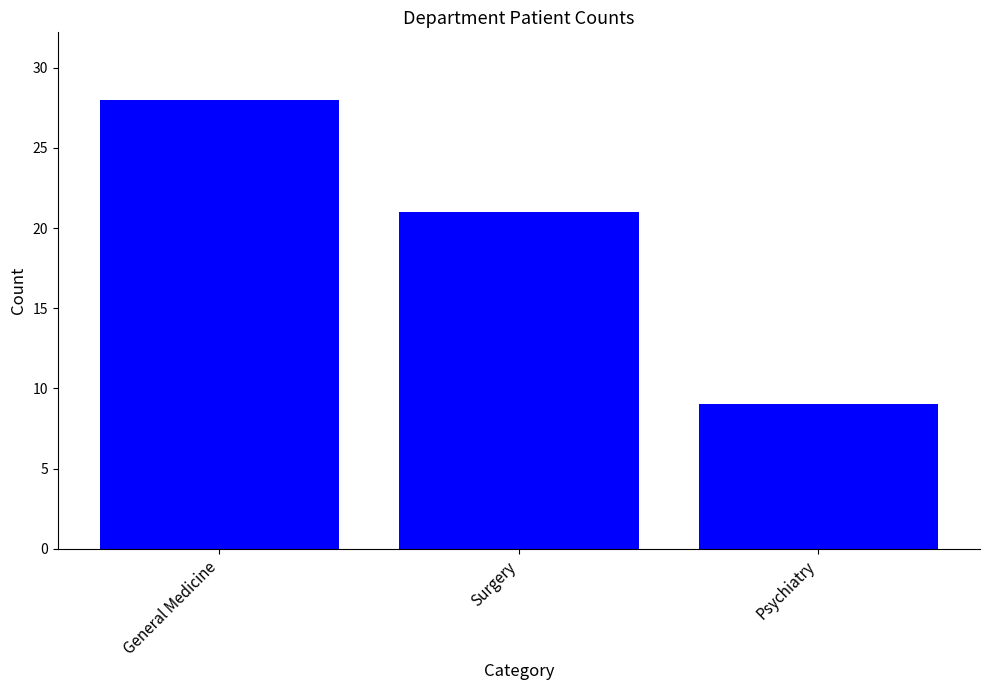

What is the sum of the values at Psychiatry and Surgery?

30